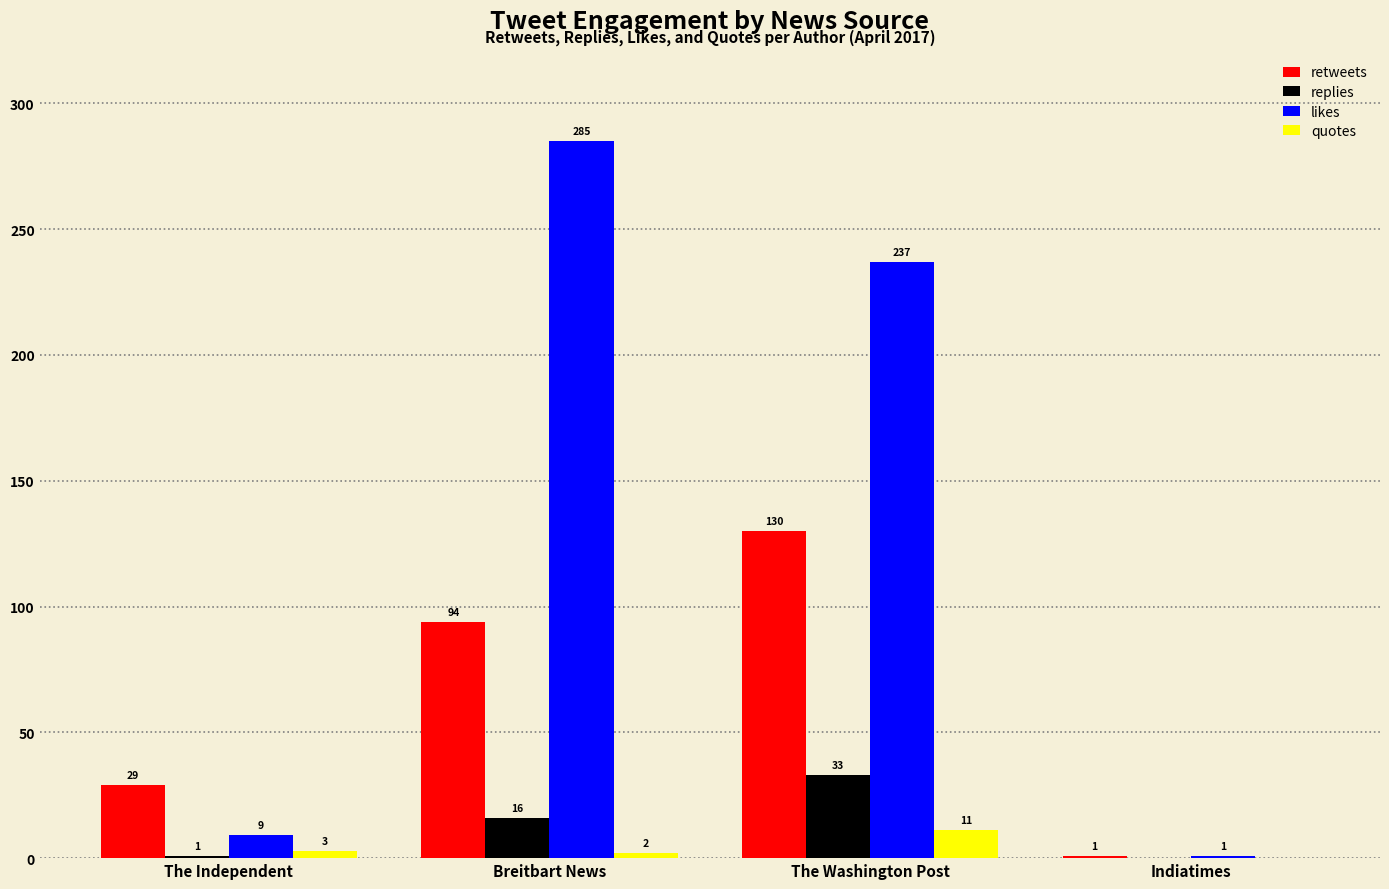

What is the total value across all series at The Independent?

42